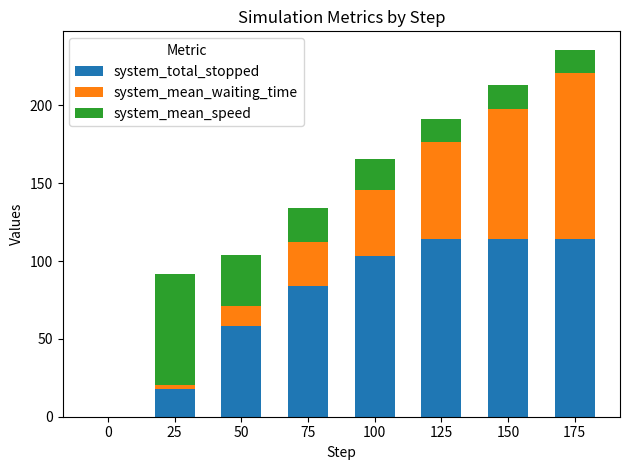

What is the sum of all system_total_stopped values?

605.0